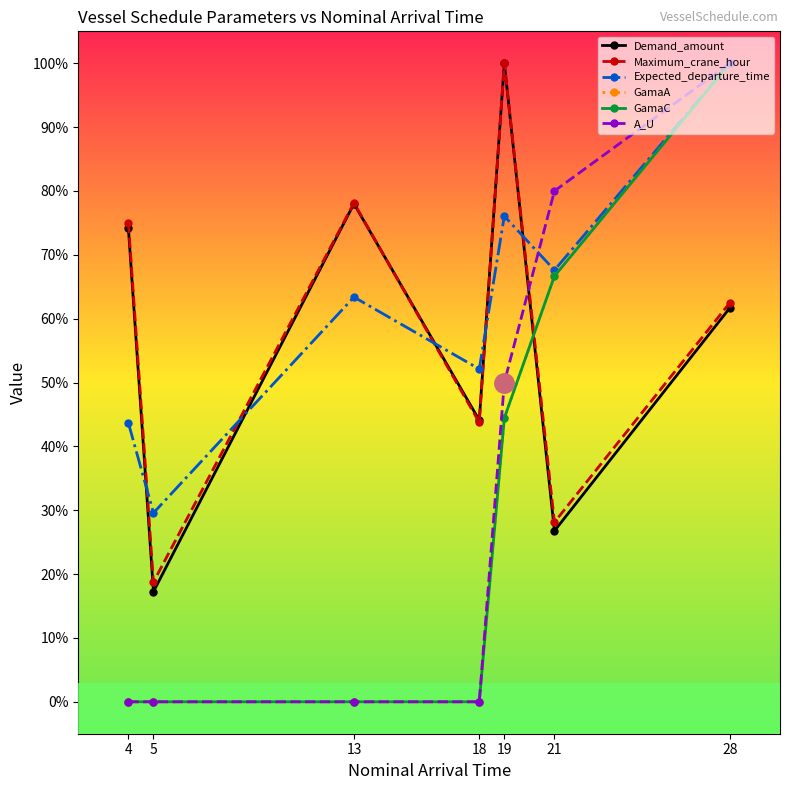

Does the chart have visible grid lines?

No